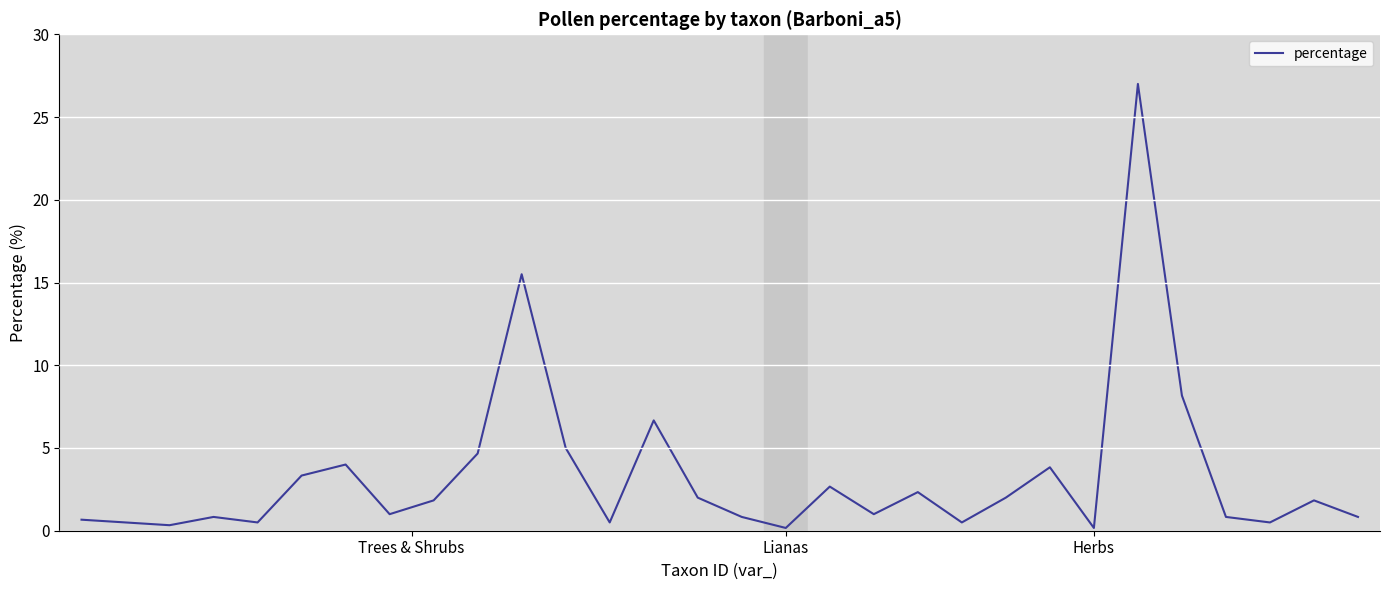

What is the greatest value displayed?

27.0